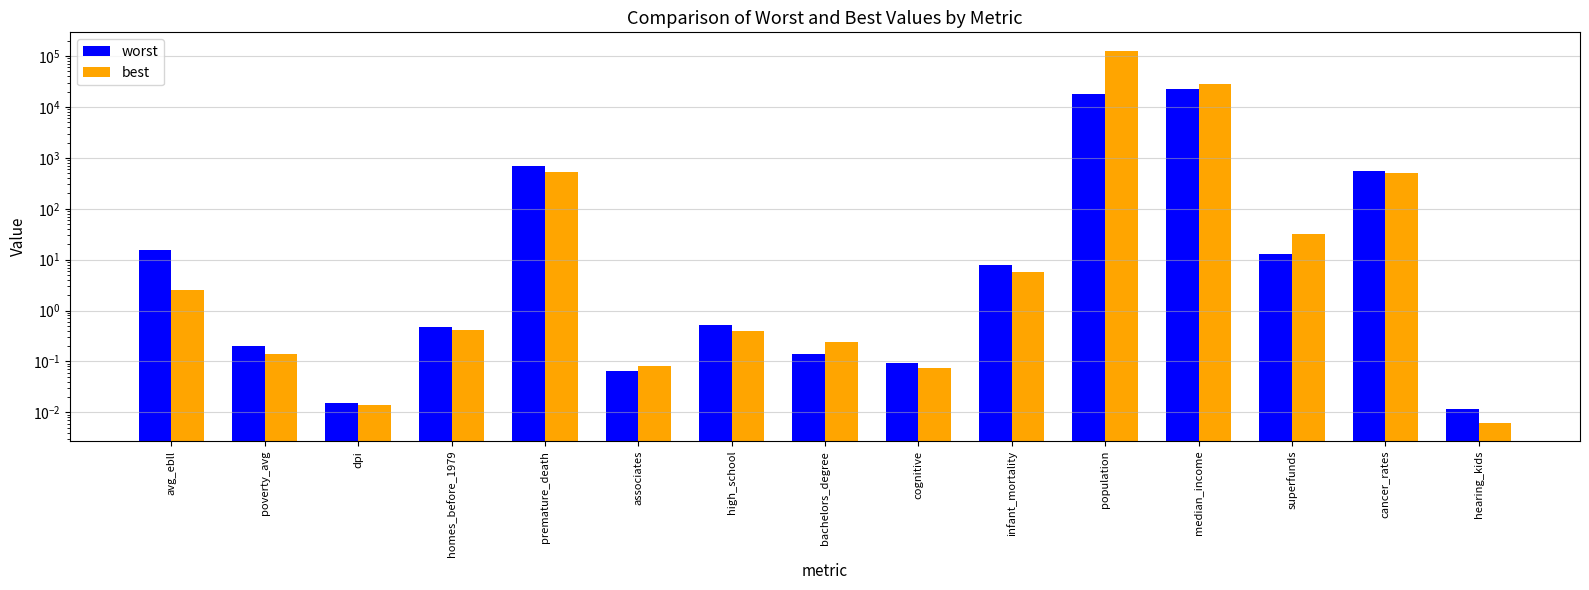

What is the difference between the best values at bachelors_degree and premature_death?

519.2